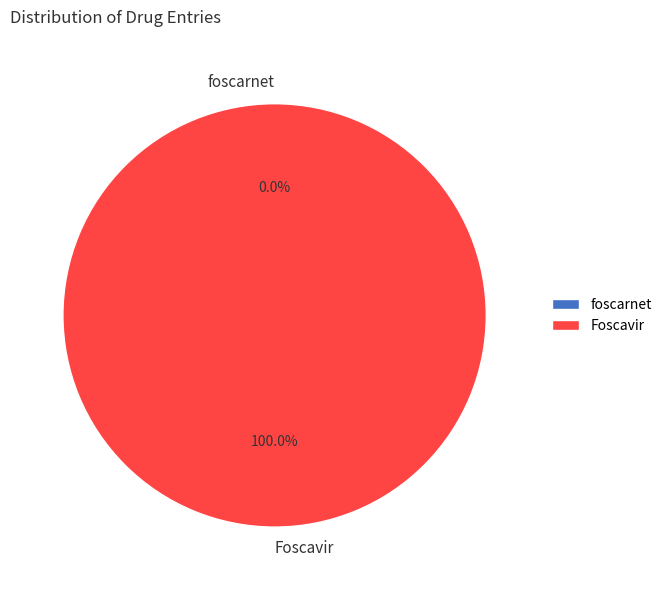

How many slices are in this pie chart?

2